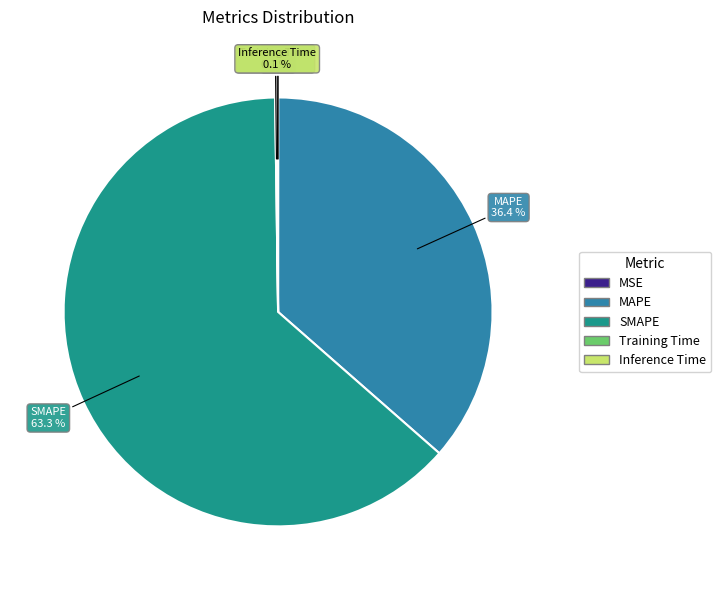

How much of the chart is everything except MAPE?

63.6%